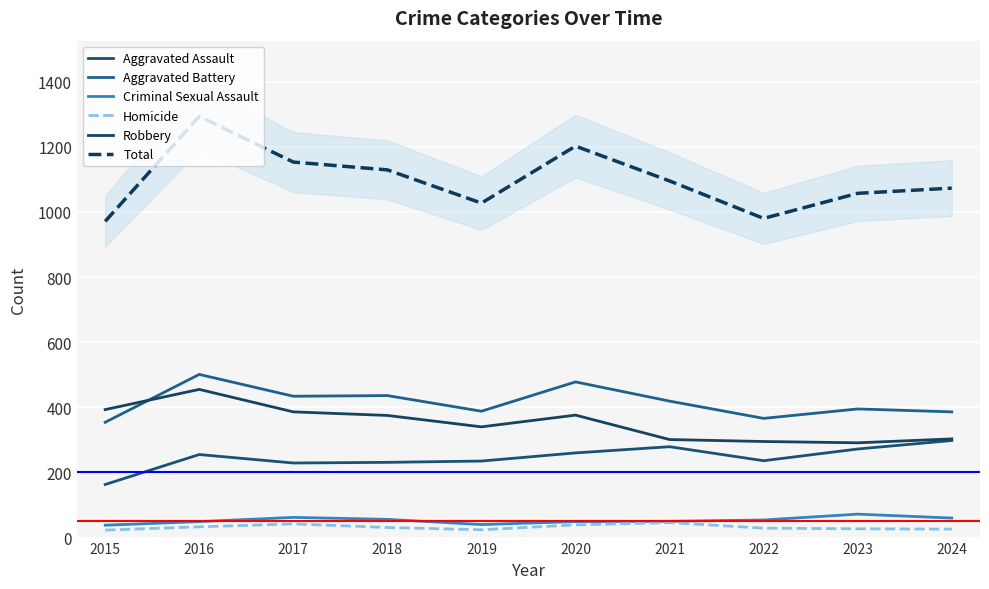

What is the sum of all Criminal Sexual Assault values?

530